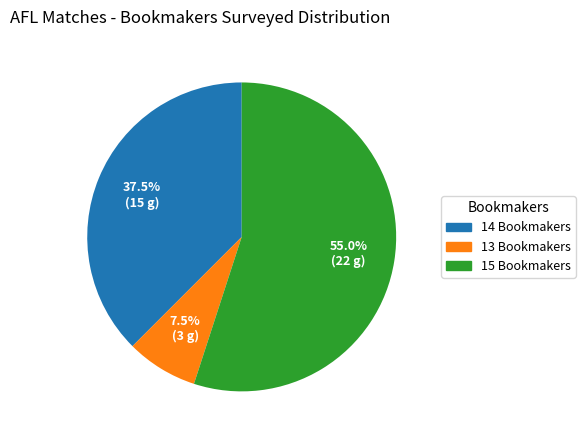

Rank the categories by value from highest to lowest.

15 Bookmakers, 14 Bookmakers, 13 Bookmakers